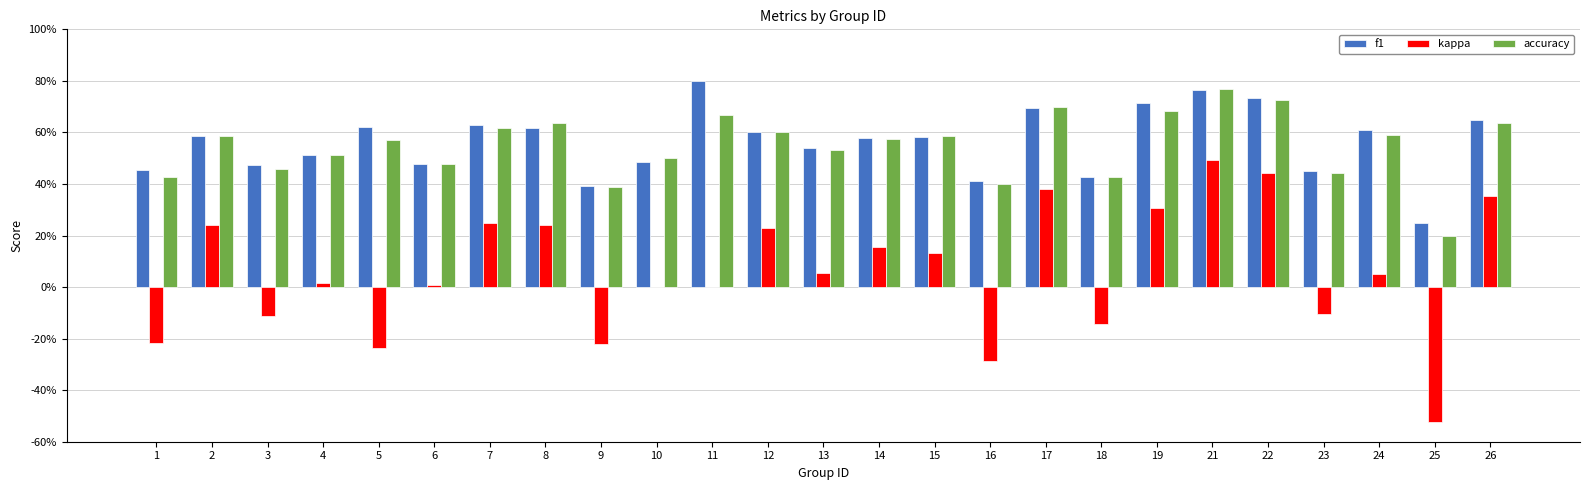

What is the approximate value of accuracy at 12?

0.6